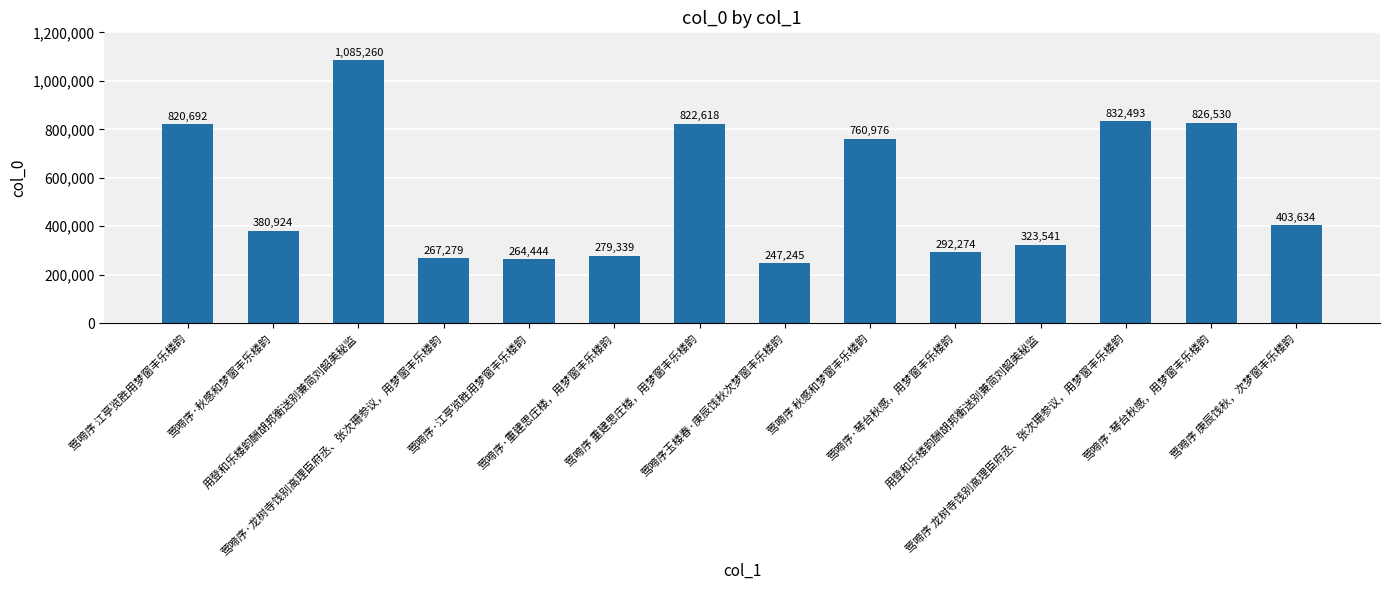

Count the number of data series in this chart.

1